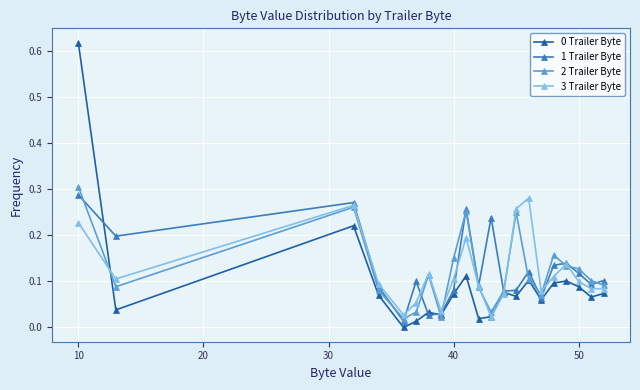

Does the chart display data point markers on the line(s)?

Yes